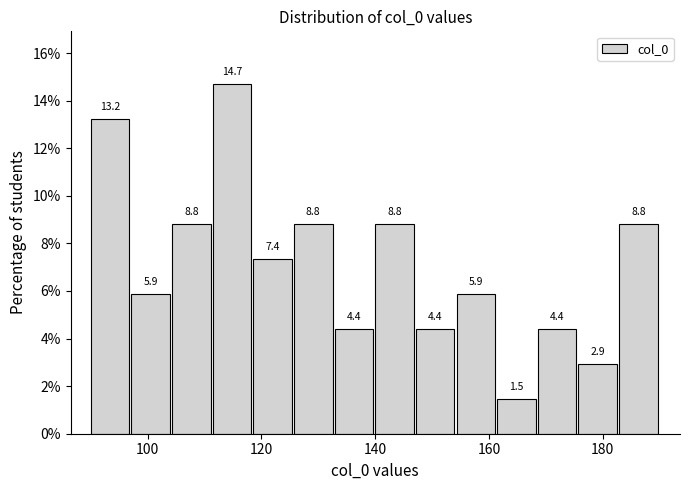

Read against the x-axis, roughly where is the centre of the tallest bar?

114